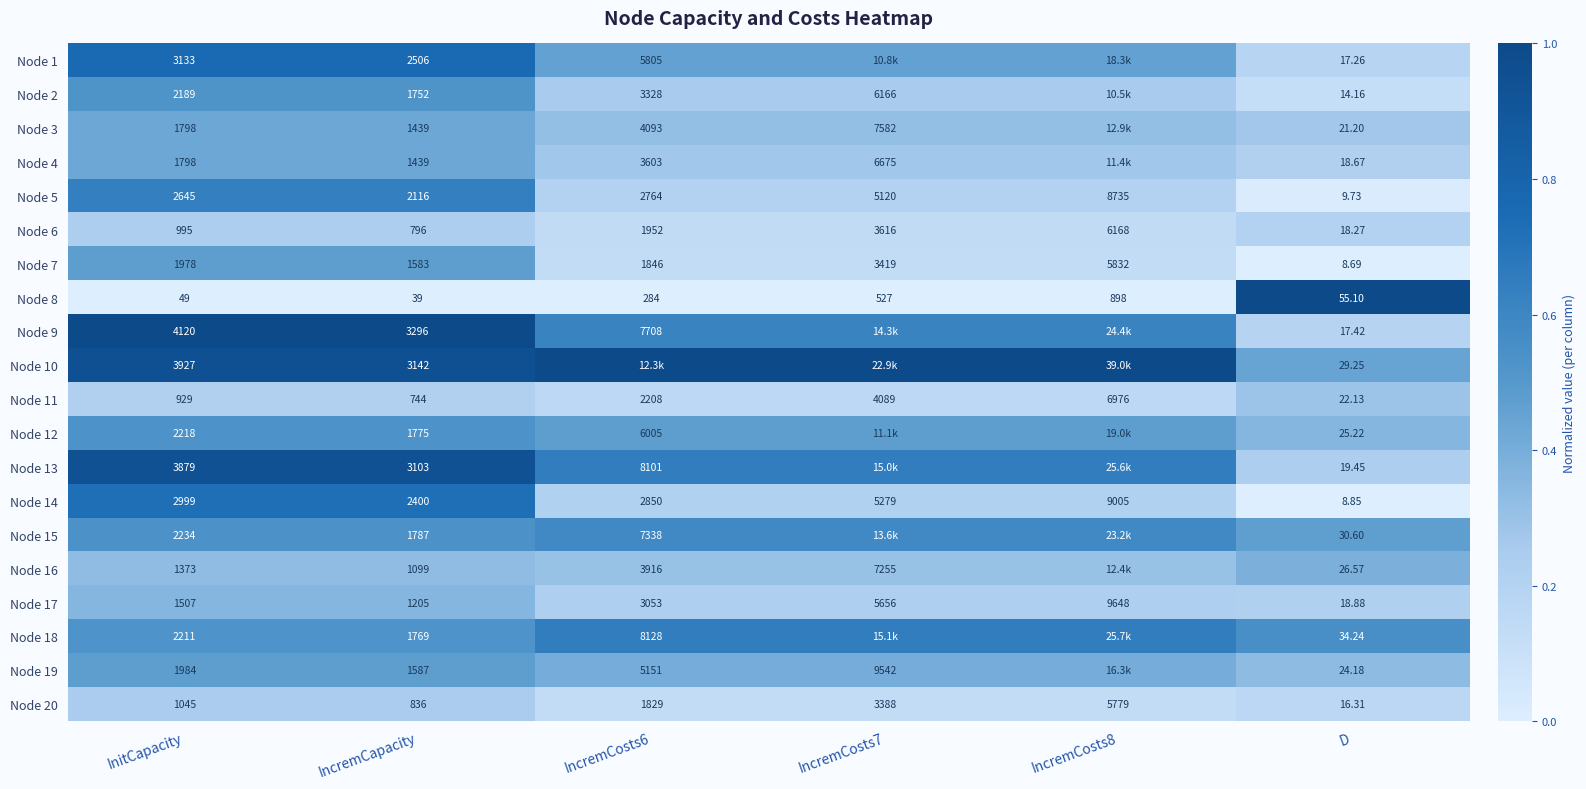

Is the value of Node 19 at InitCapacity greater than the value of Node 20 at IncremCosts6?

Yes